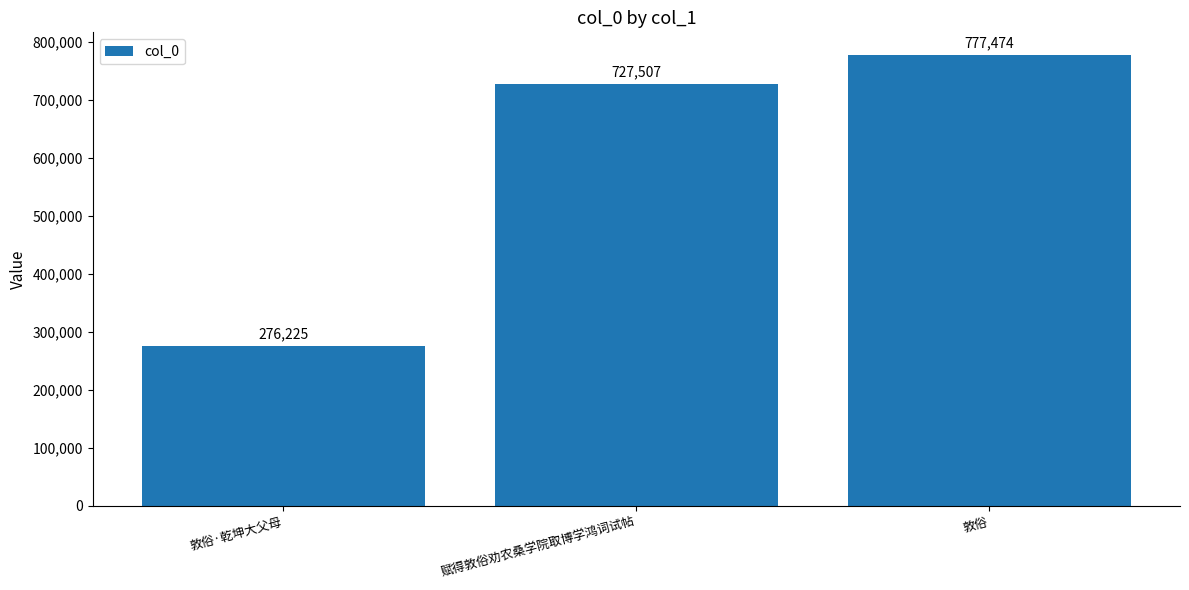

The value at 赋得敦俗劝农桑学院取博学鸿词试帖 is 727507. True or false?

True